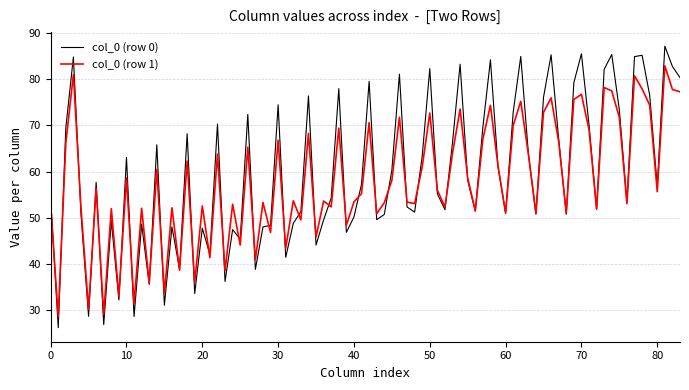

Which series has the widest spread of values?

col_0 (row 0)